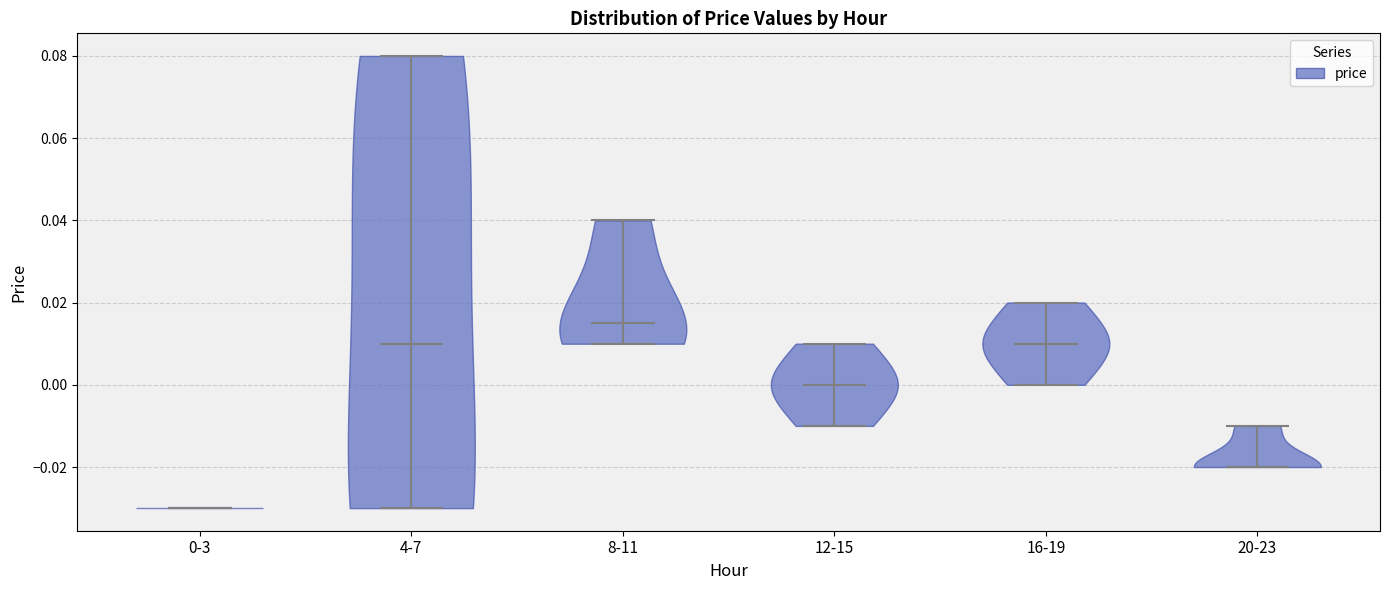

Reading left to right, read every violin against the y-axis: where its median line is, and the lowest and highest points it reaches. The values are not printed on the chart, so give them approximately, as read against the axis.

0-3: median line -0.030, lowest point -0.030, highest point -0.030
4-7: median line 0.010, lowest point -0.030, highest point 0.080
8-11: median line 0.016, lowest point 0.010, highest point 0.040
12-15: median line 0.000, lowest point -0.010, highest point 0.010
16-19: median line 0.010, lowest point 0.000, highest point 0.020
20-23: median line -0.020, lowest point -0.020, highest point -0.010